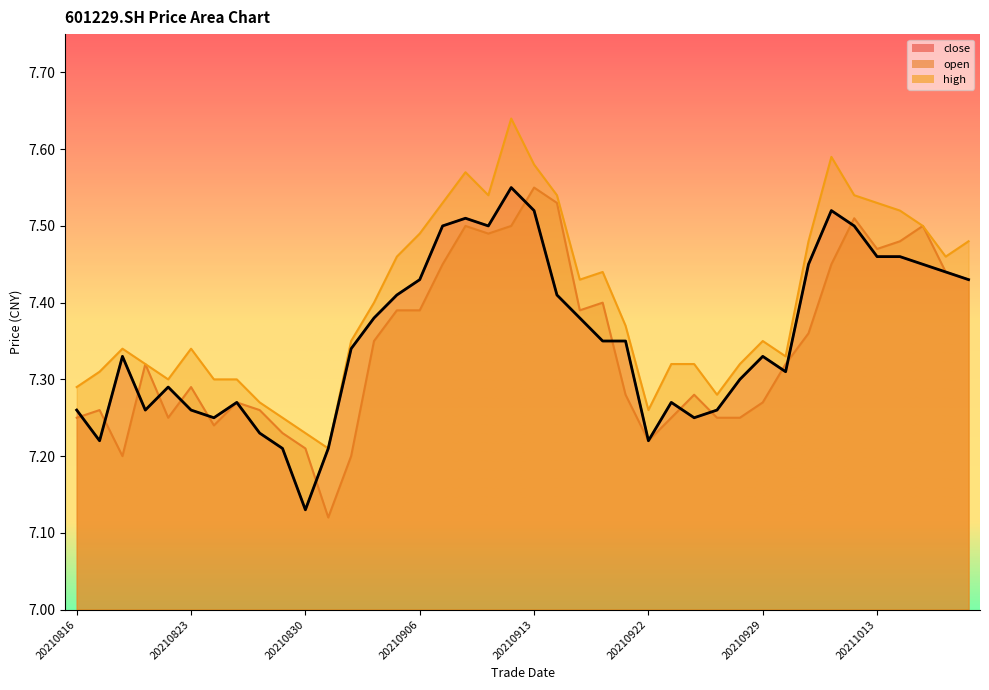

True or false: high has a value of 7.3 at 20210818.

True